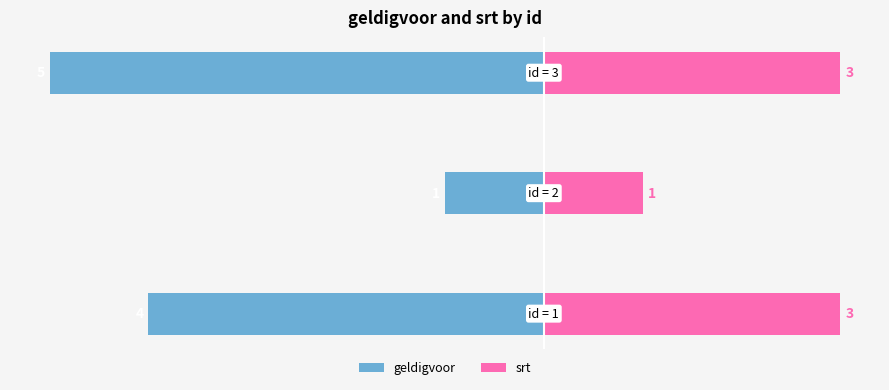

Rank the series at 2 from lowest to highest value.

geldigvoor, srt